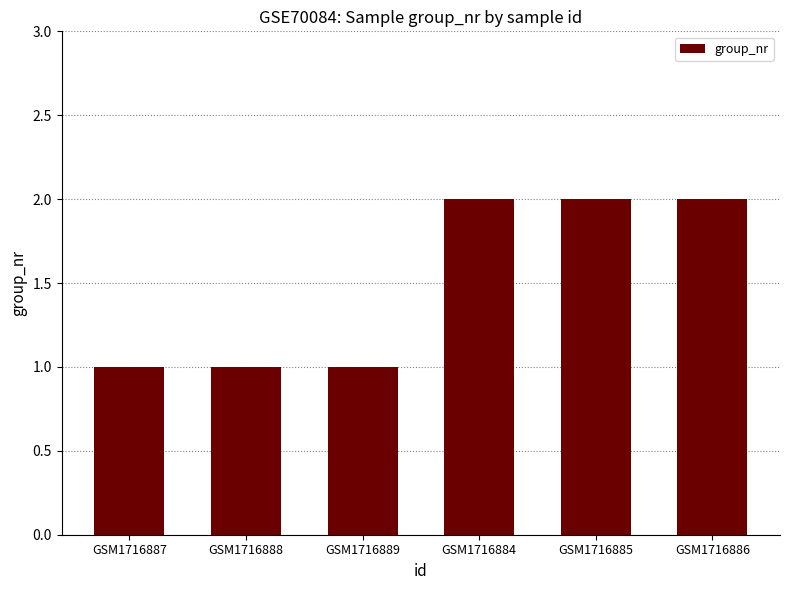

What is the difference between the maximum and minimum values?

1